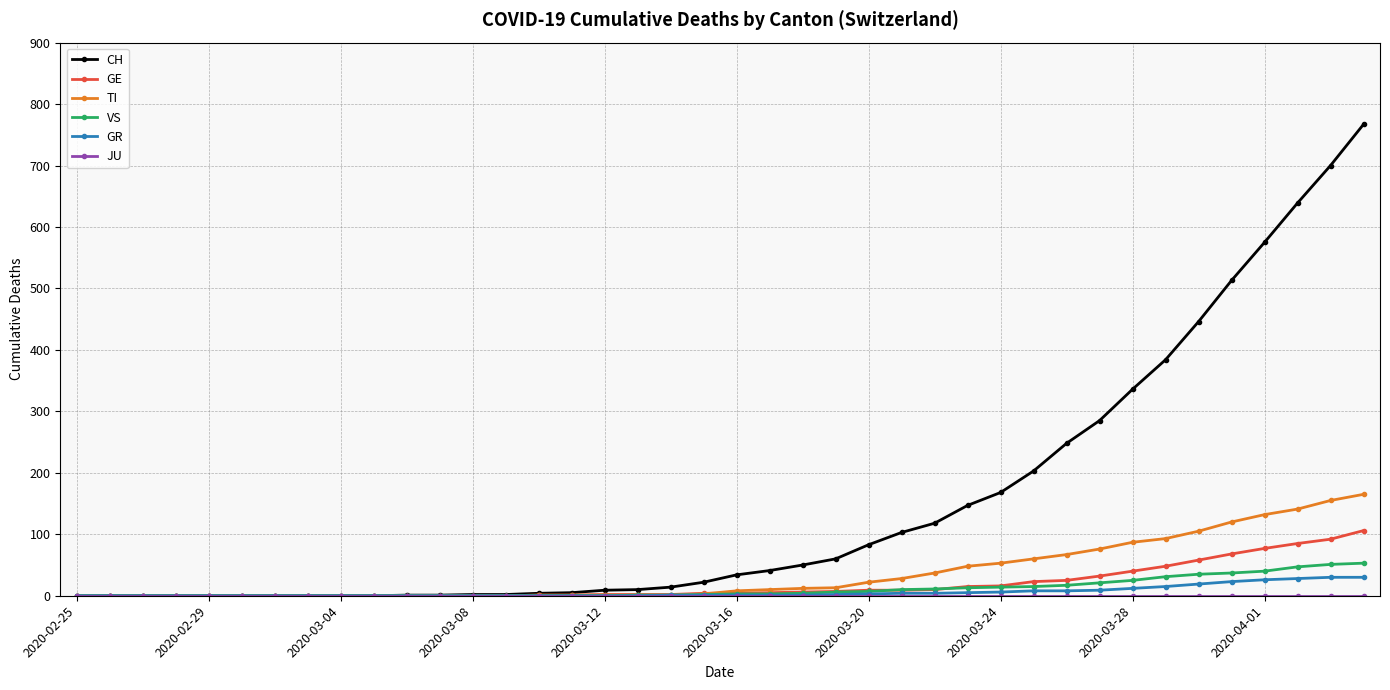

What is the greatest value displayed?

767